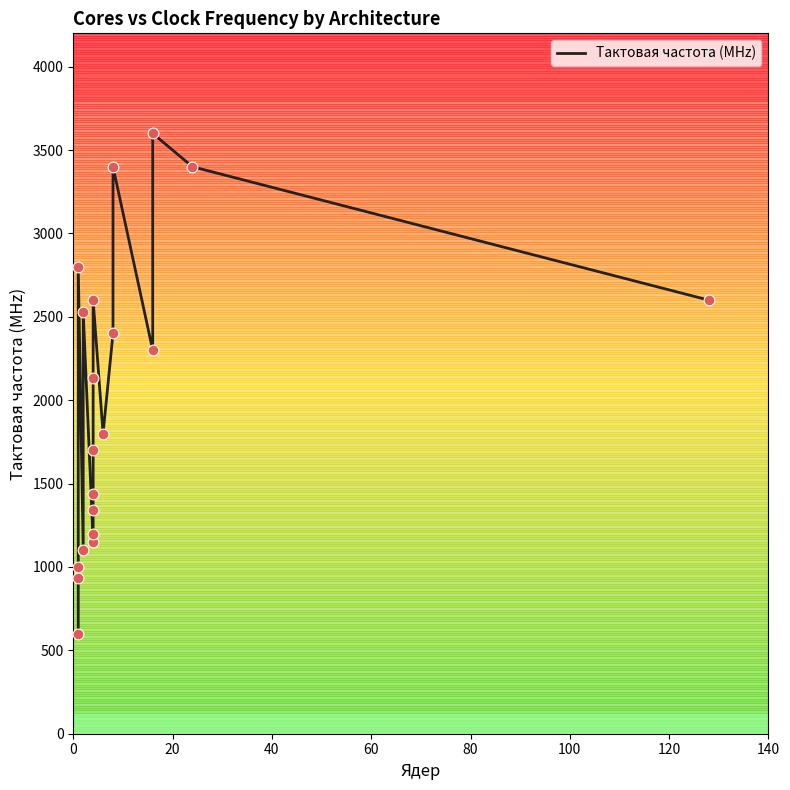

What is the change in value from 0 to 40?

+400